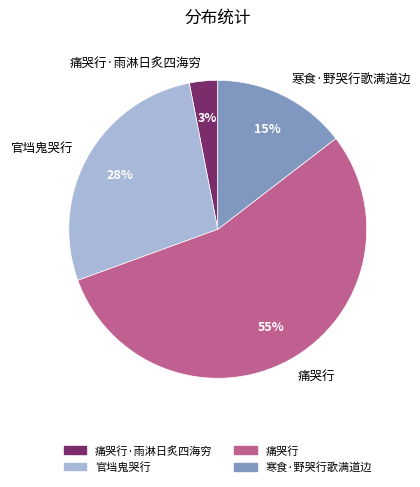

How many slices are in this pie chart?

4